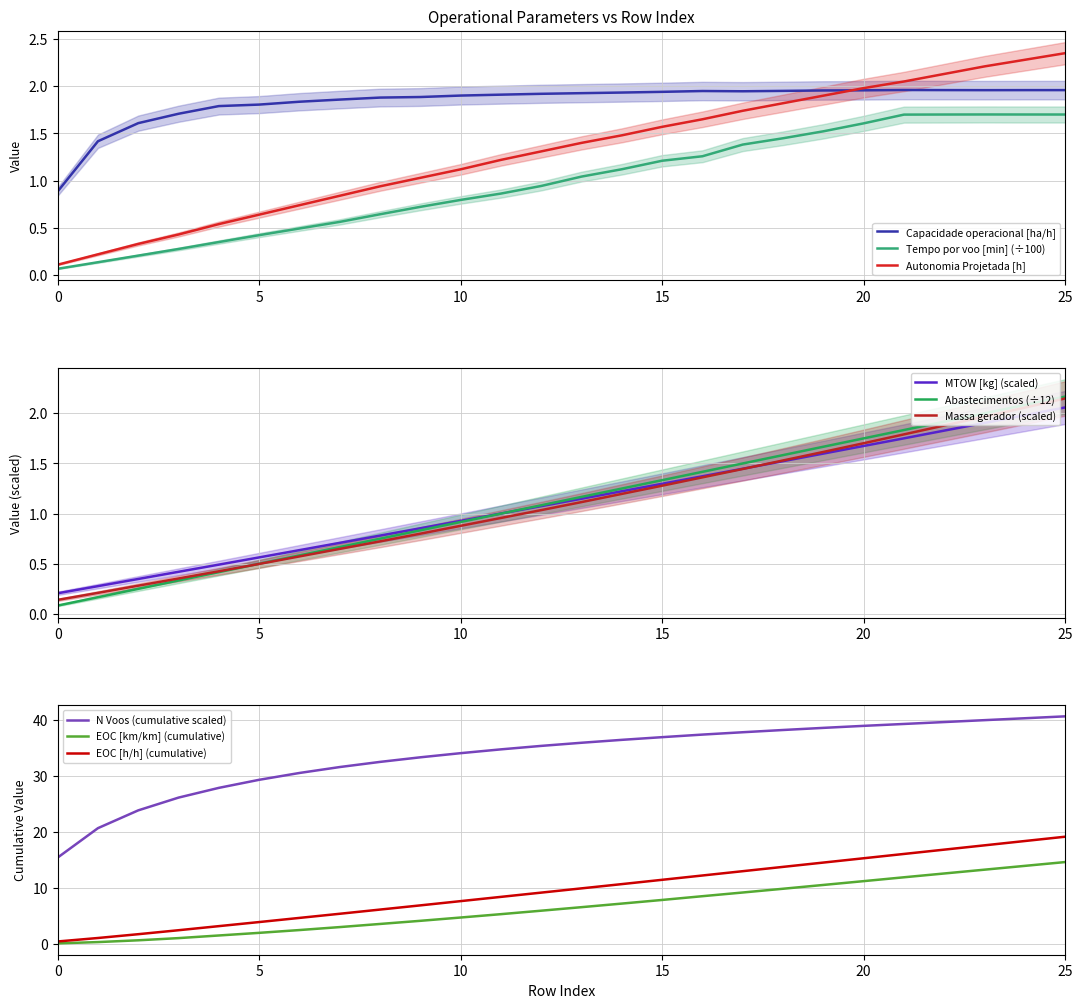

Between 24 and 3, which is larger?

24